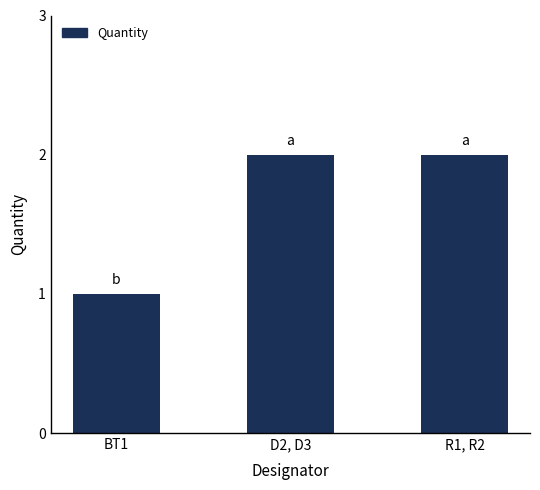

At which category does the chart reach its minimum across all series?

BT1